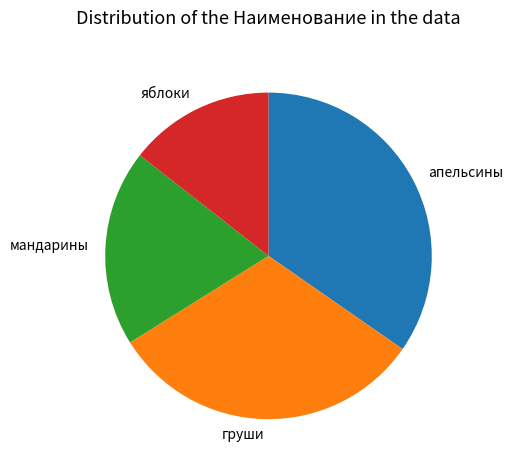

Rank the categories by value from lowest to highest.

яблоки, мандарины, груши, апельсины